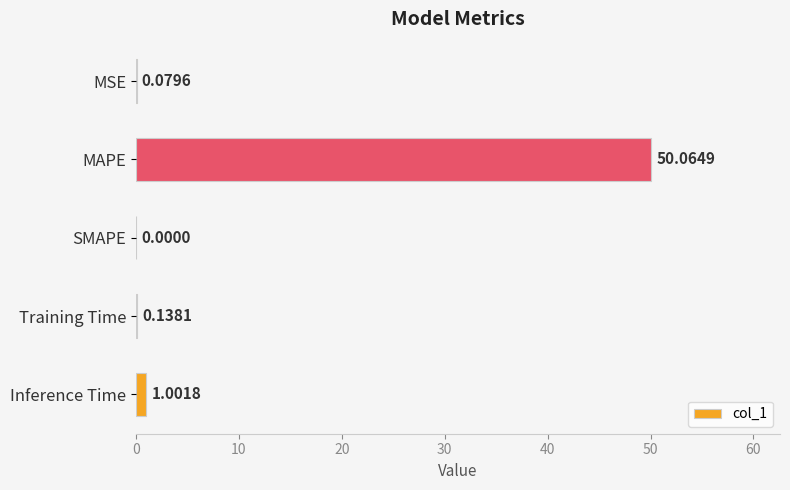

What is the change in value from MSE to MAPE?

+50.0